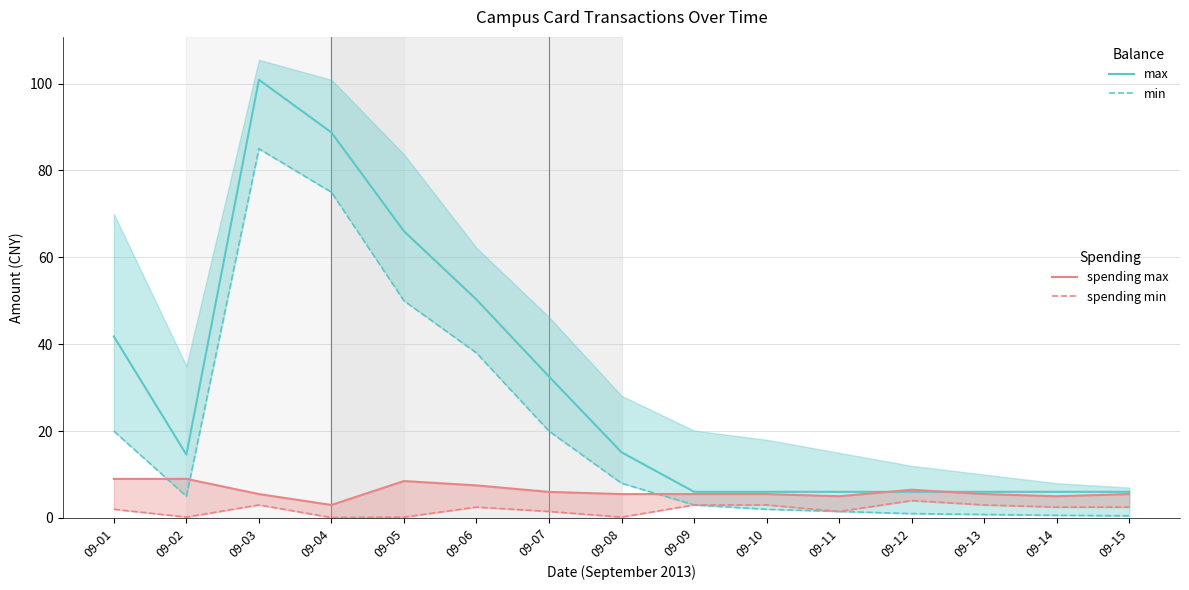

At how many categories does at least one series exceed 6?

15